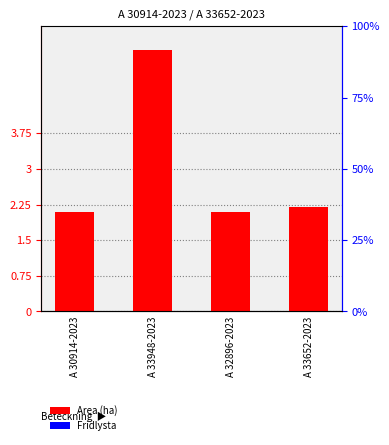

What position from the right is A 33652-2023?

1